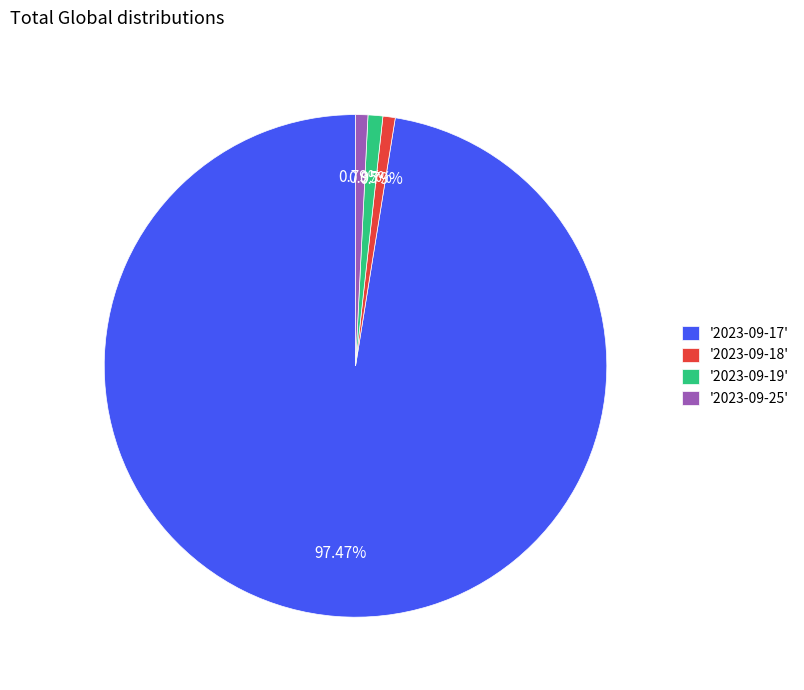

Combined, do '2023-09-19' and '2023-09-17' account for over 50%?

Yes